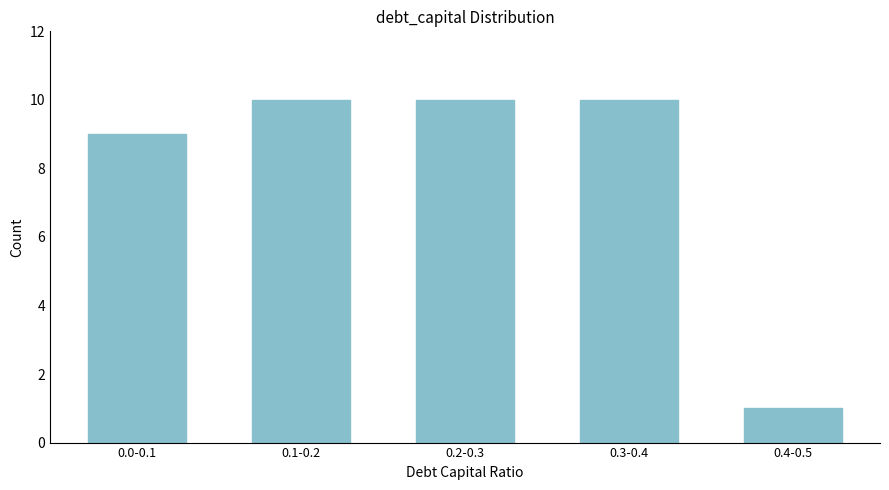

Reading left to right, what are all the values shown in this chart?

0.0-0.1=9	0.1-0.2=10	0.2-0.3=10	0.3-0.4=10	0.4-0.5=1